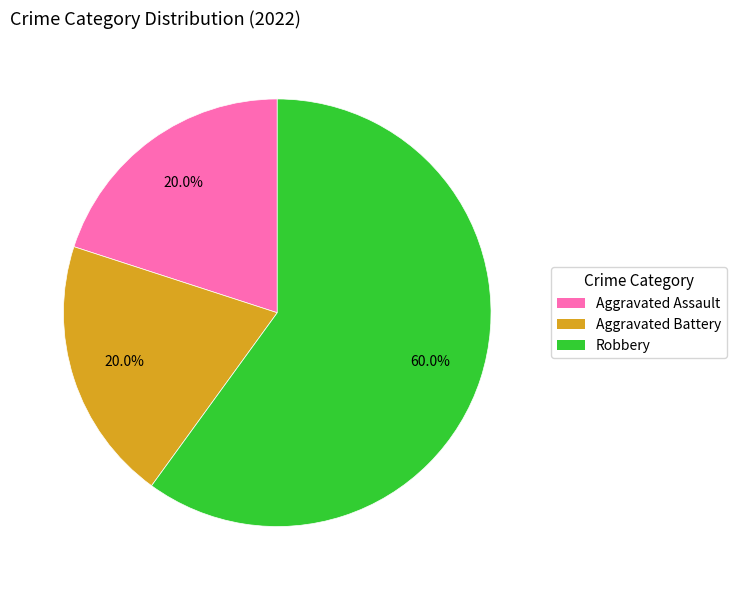

What percentage is the Aggravated Battery slice, to the nearest percent?

20%